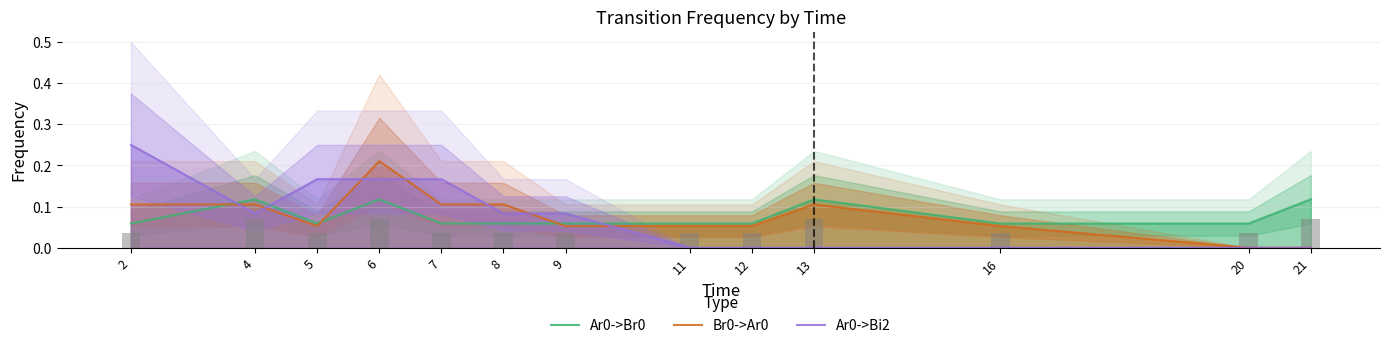

What is the average value of the Br0->Ar0 series?

0.1